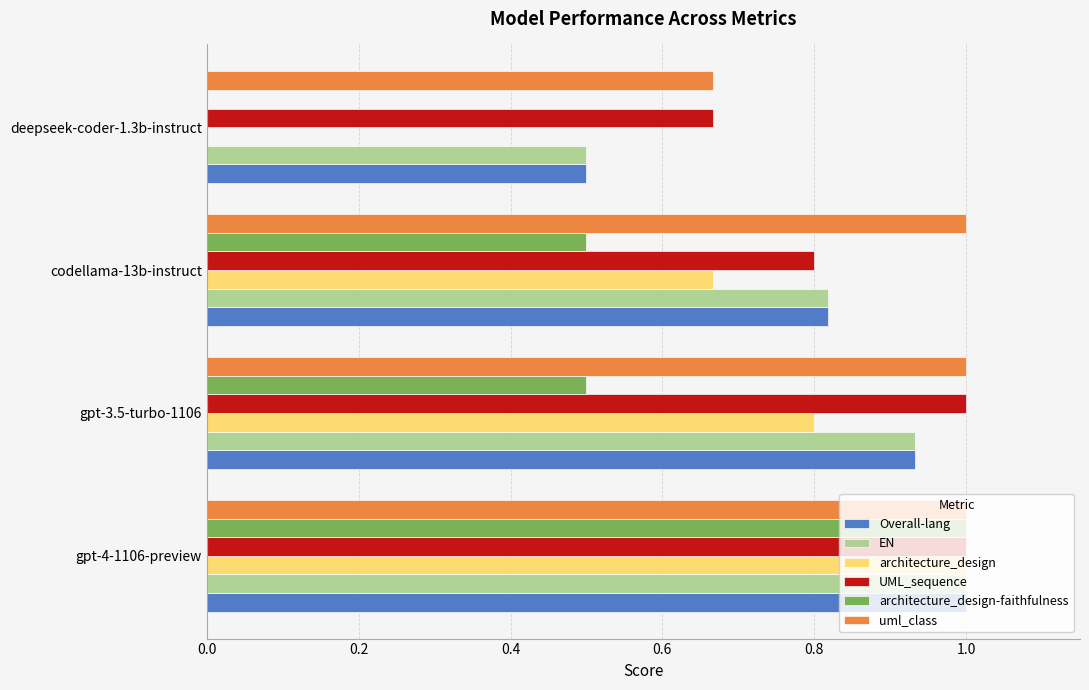

What is the sum of the EN values at codellama-13b-instruct and deepseek-coder-1.3b-instruct?

1.3